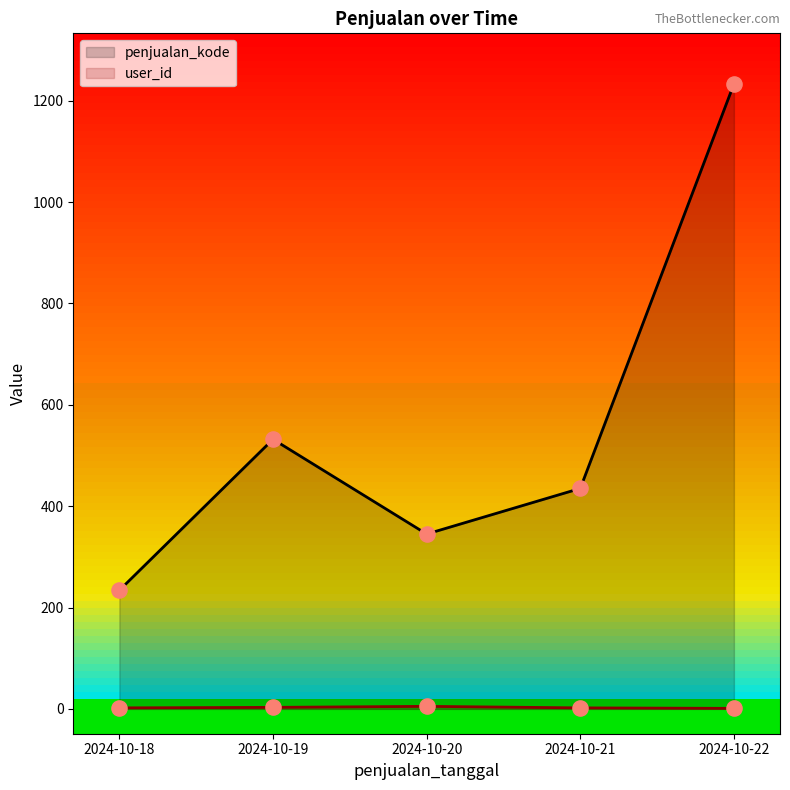

What is the total value across all series at 2024-10-18?

236